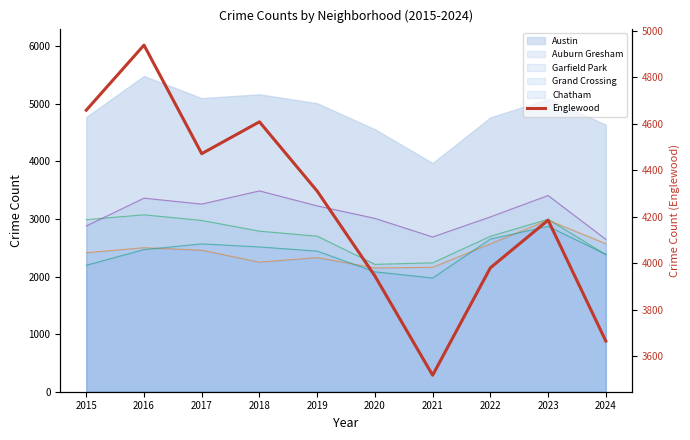

The chart shows a value of 4658 at 2015. True or false?

True